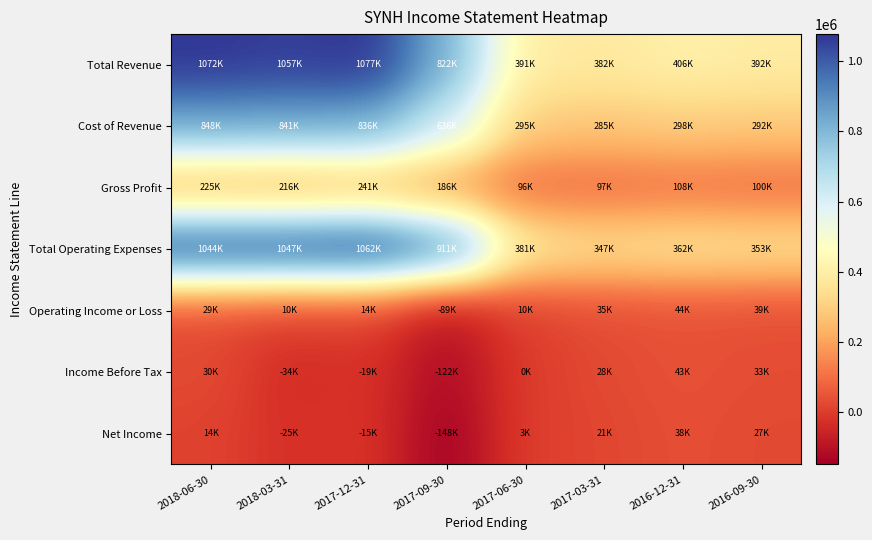

At which category is the sum across all series the highest?

2018-06-30